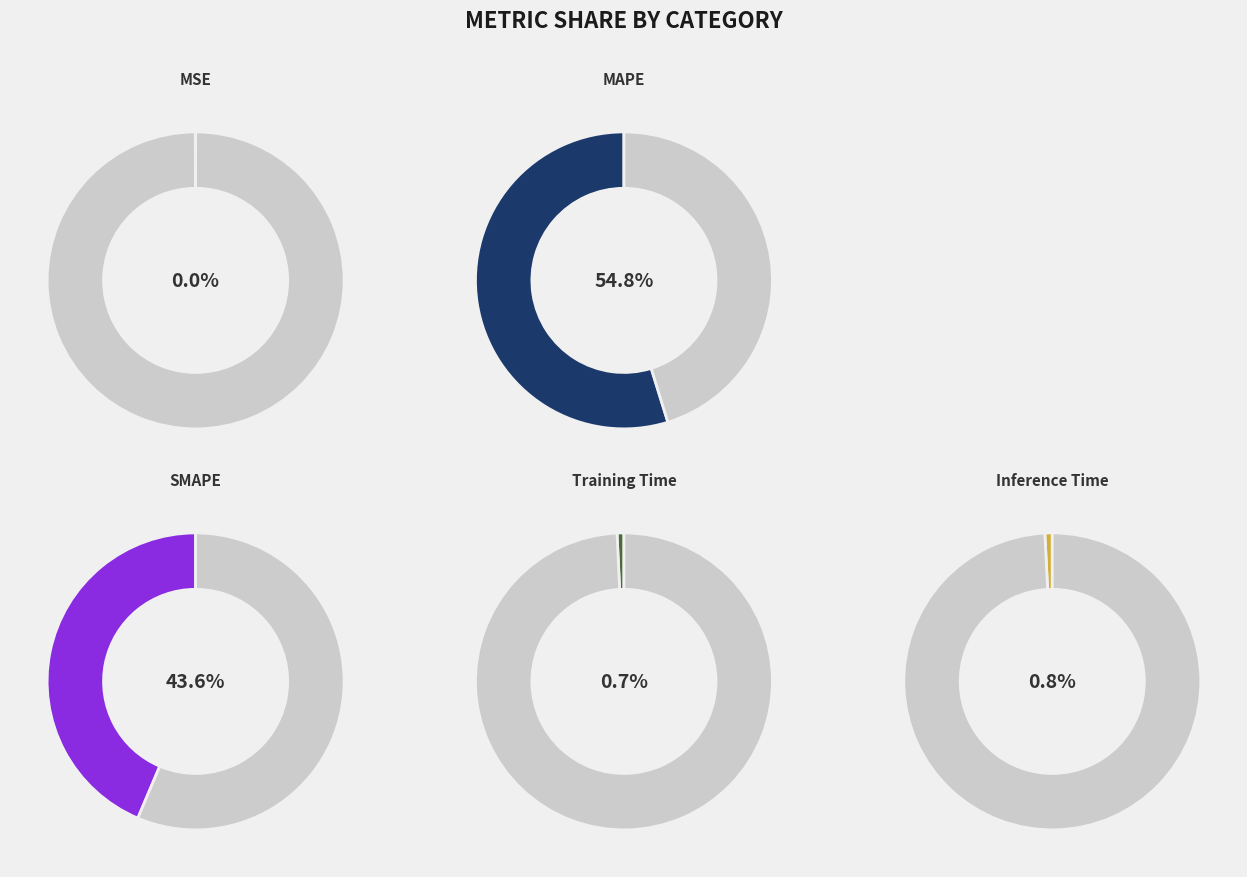

Which category has the biggest portion of the pie?

MAPE